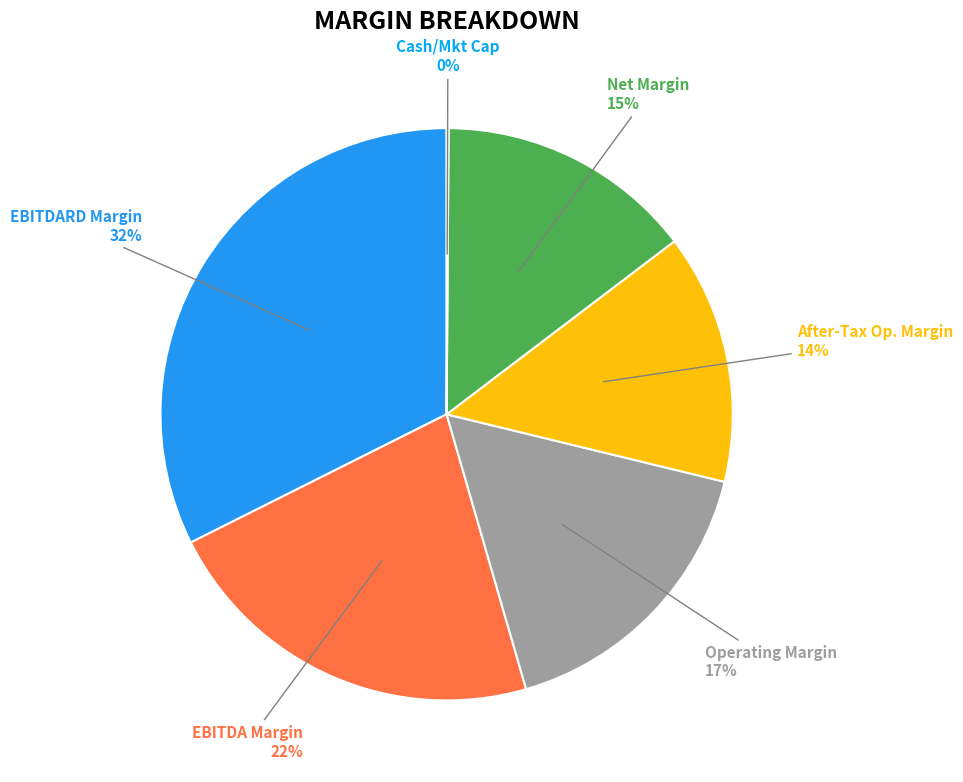

To the nearest percent, what is the average slice percentage?

17%